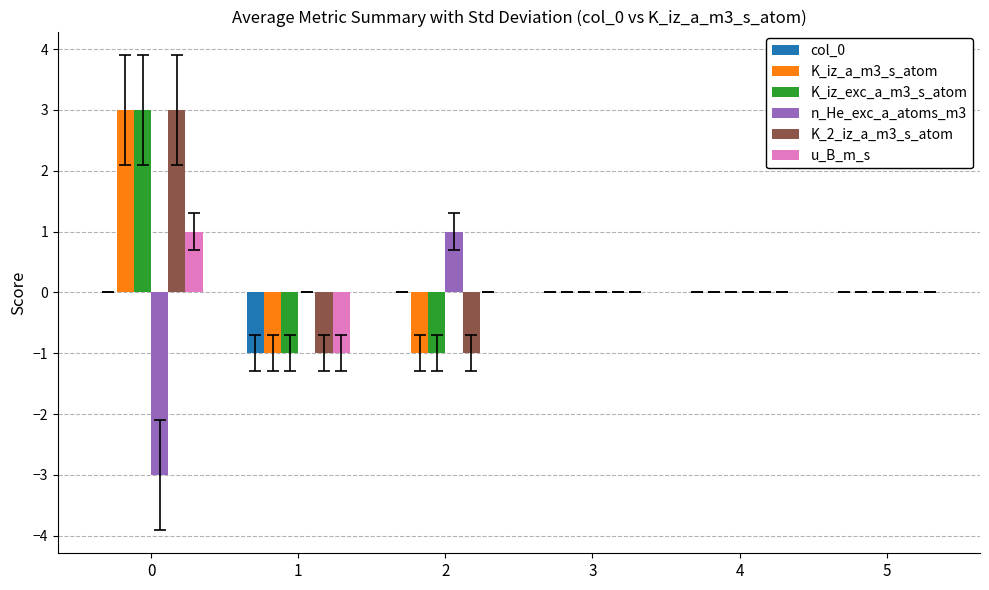

How many K_iz_a_m3_s_atom values are between -1 and 0?

5